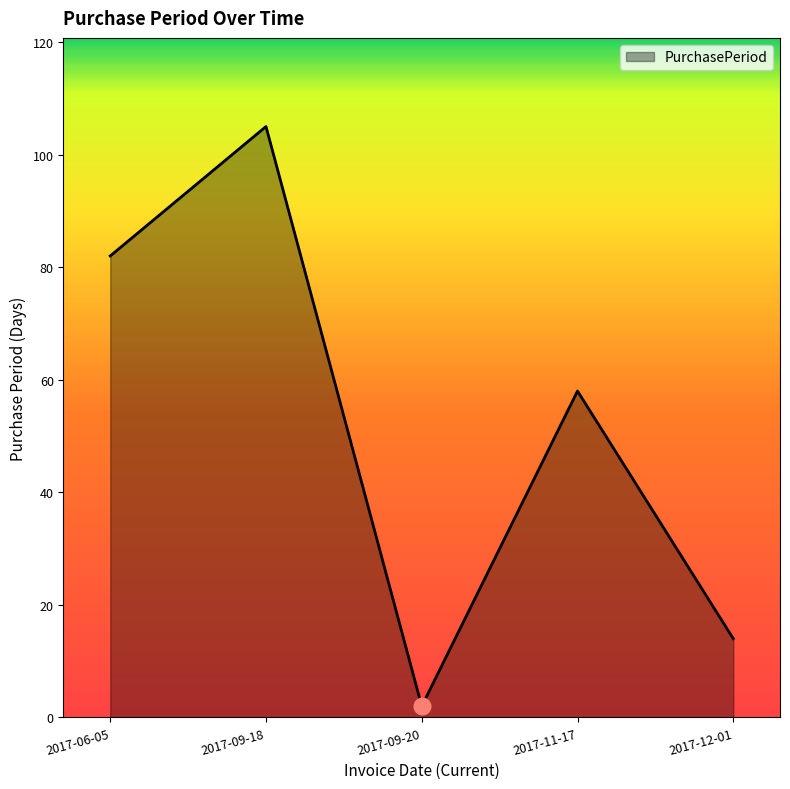

Which label corresponds to the smallest value in the chart?

2017-09-20